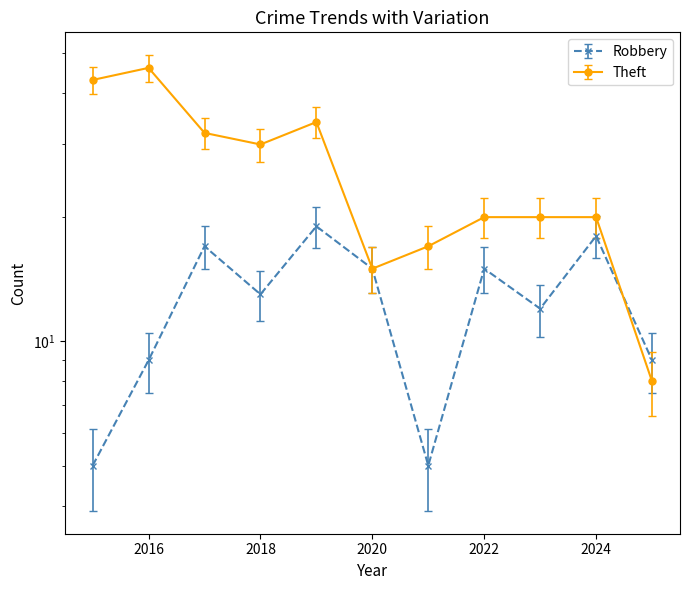

Rank the series at 2015 from lowest to highest value.

Robbery, Theft